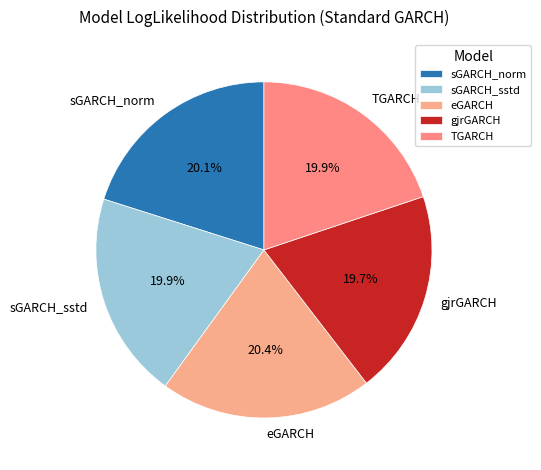

How many segments does this pie chart have?

5